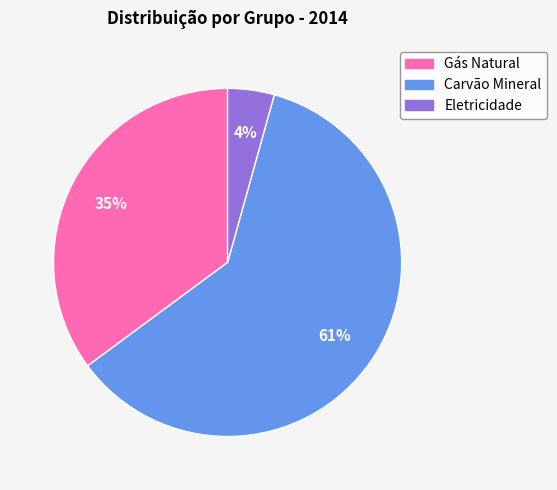

Which category has the smallest portion of the pie?

Eletricidade